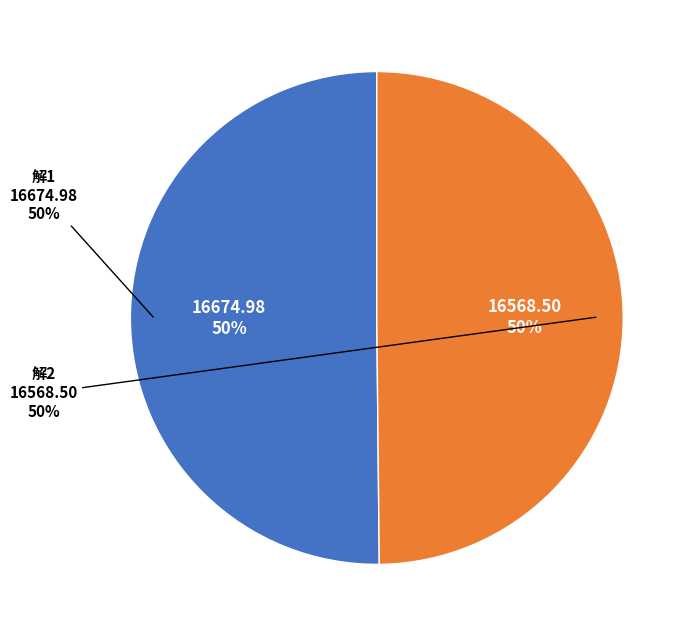

What percentage is NOT represented by 解2?

50.2%